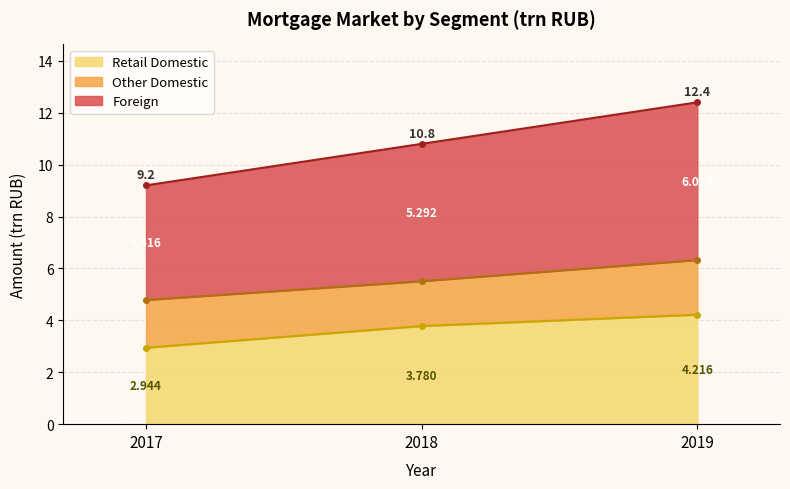

The Foreign series shows 16.5 at 2017. True or false?

False